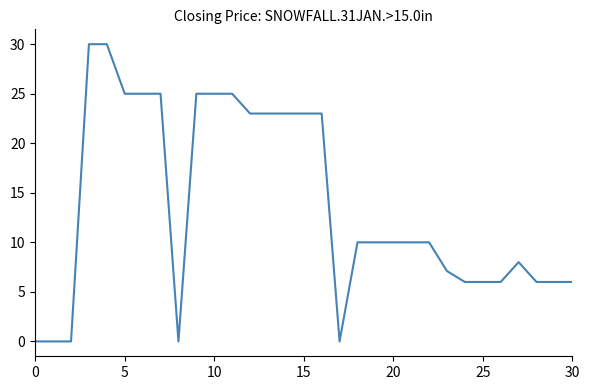

What is the maximum value shown in the chart?

30.0